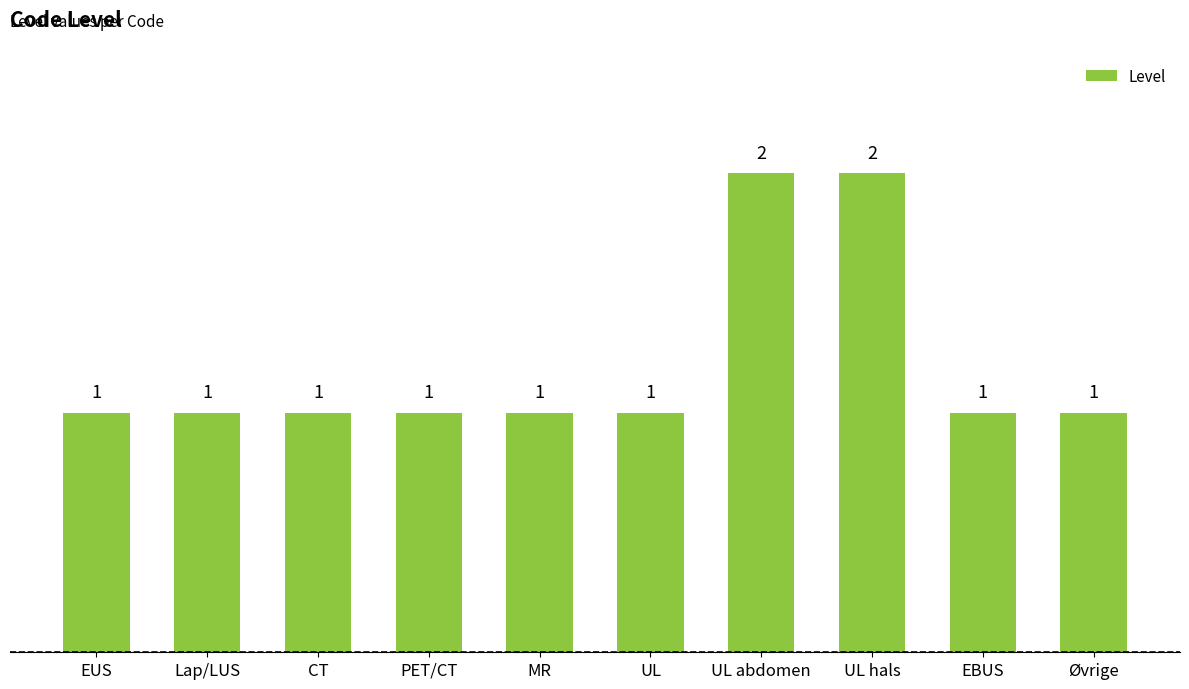

The chart shows a value of 0 at CT. True or false?

False